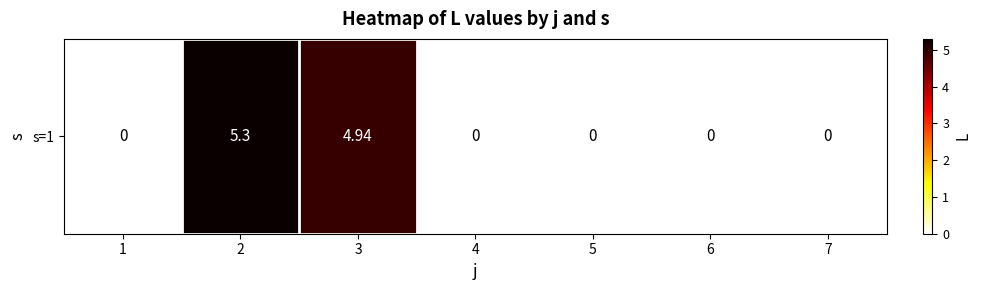

At which label is the value closest to 2?

1